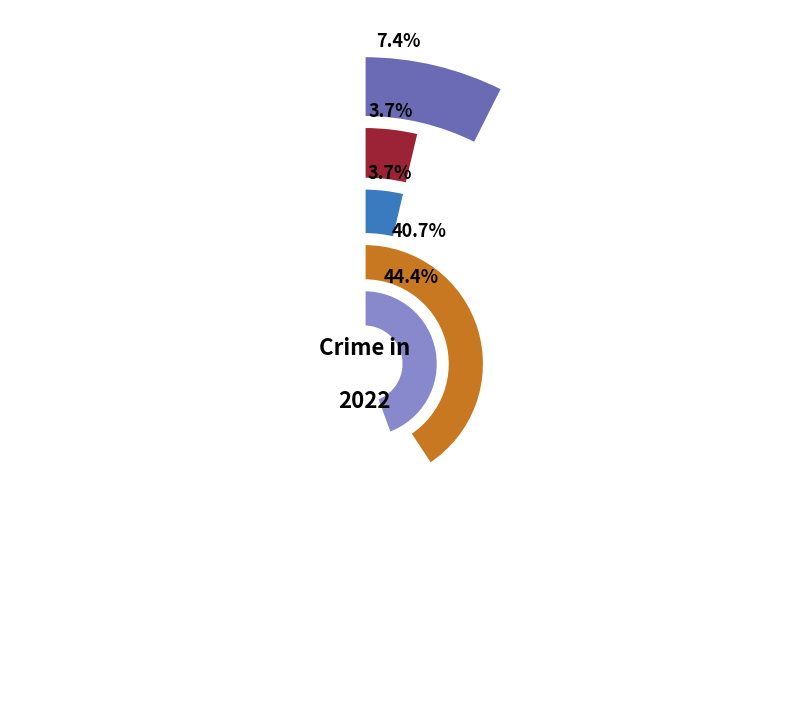

To the nearest percent, what is the average slice percentage?

20%